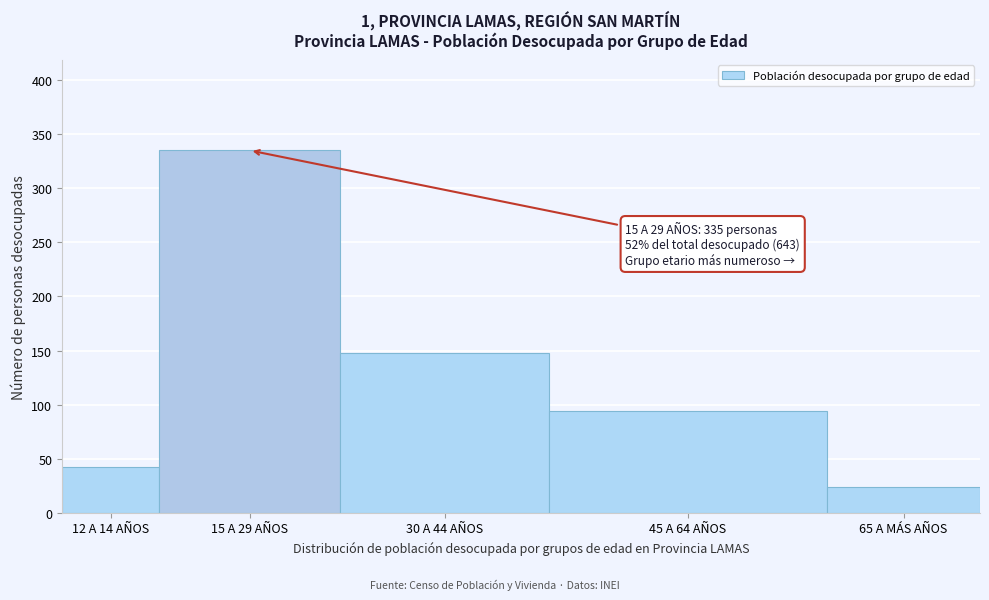

Reading right to left, list all the values displayed in this chart.

24	94	148	335	42